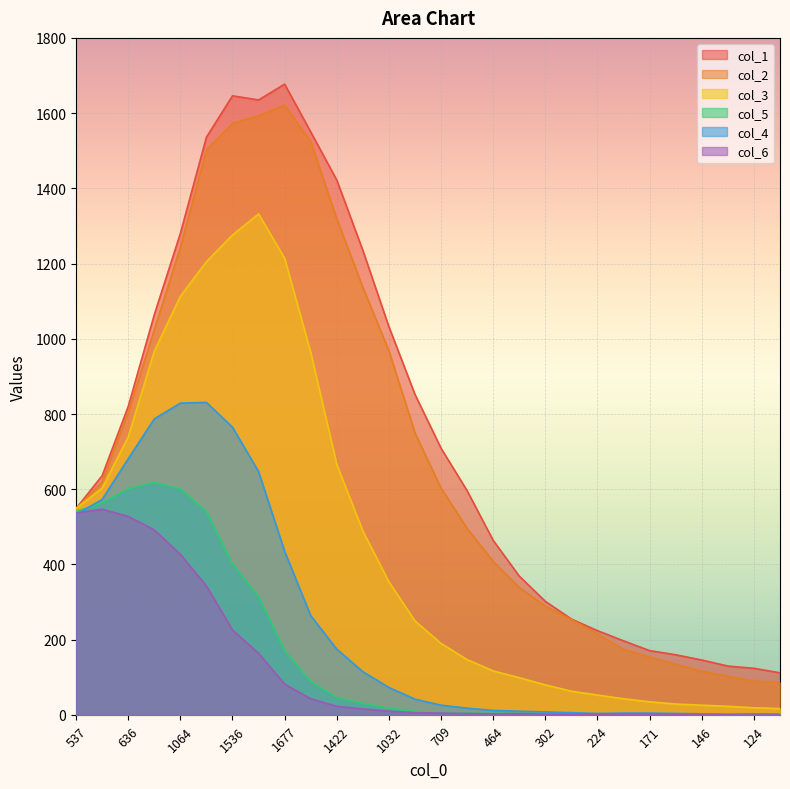

The value of col_2 at 1422 is 2291. True or false?

False